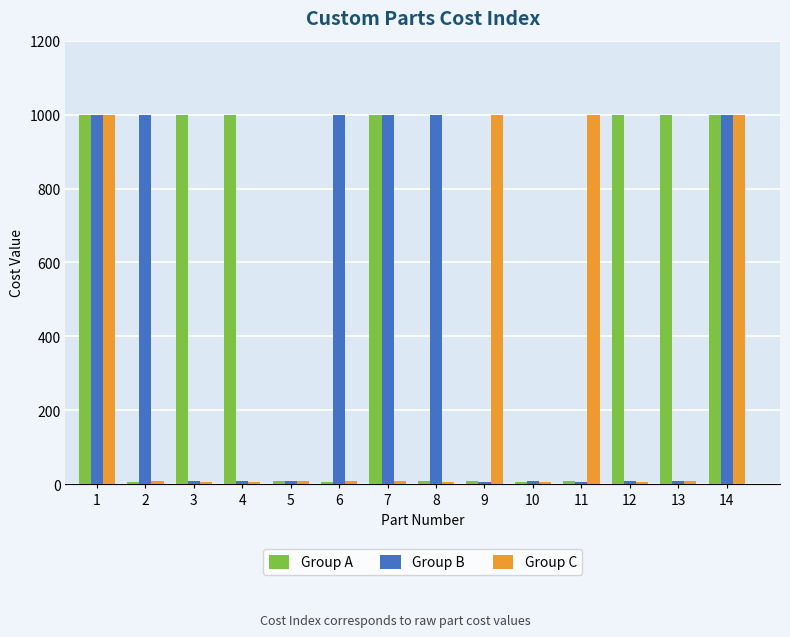

What is the greatest value displayed?

1000